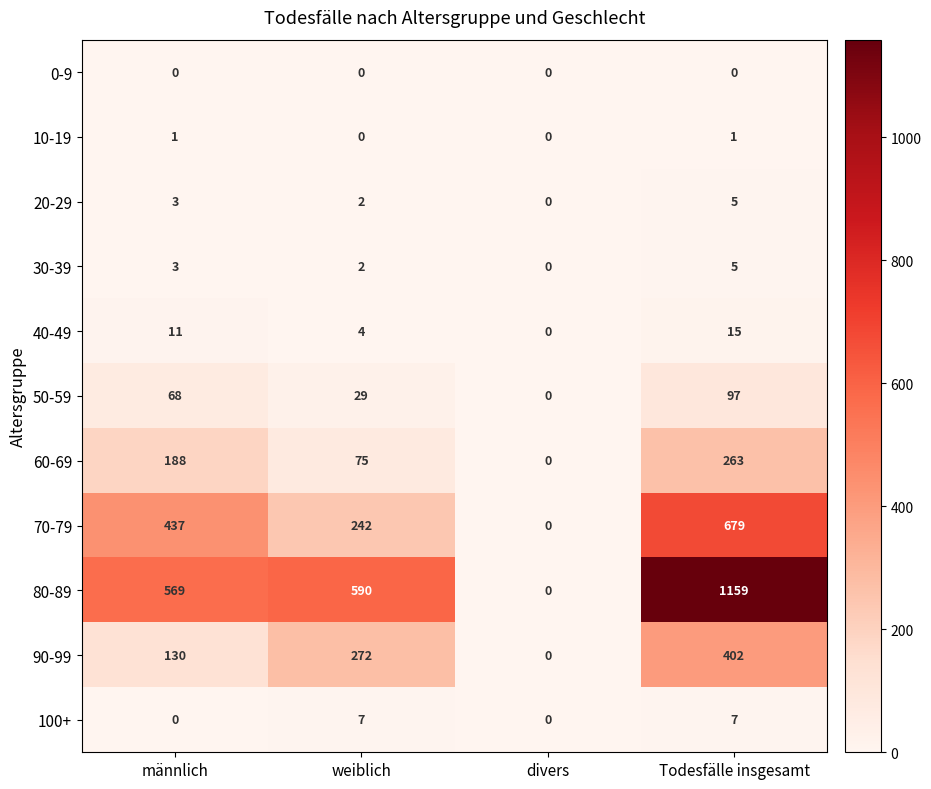

Rank the categories by 30-39 value from highest to lowest.

Todesfälle insgesamt, männlich, weiblich, divers